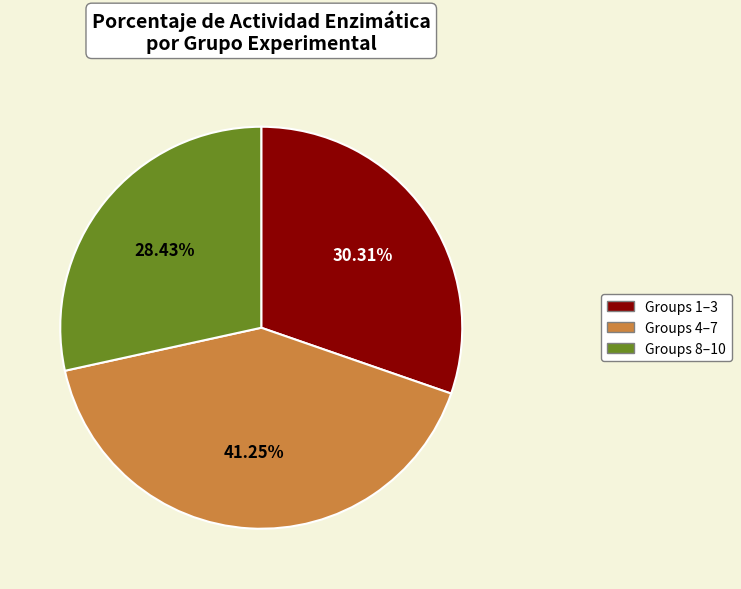

Is there a majority slice in this chart?

No